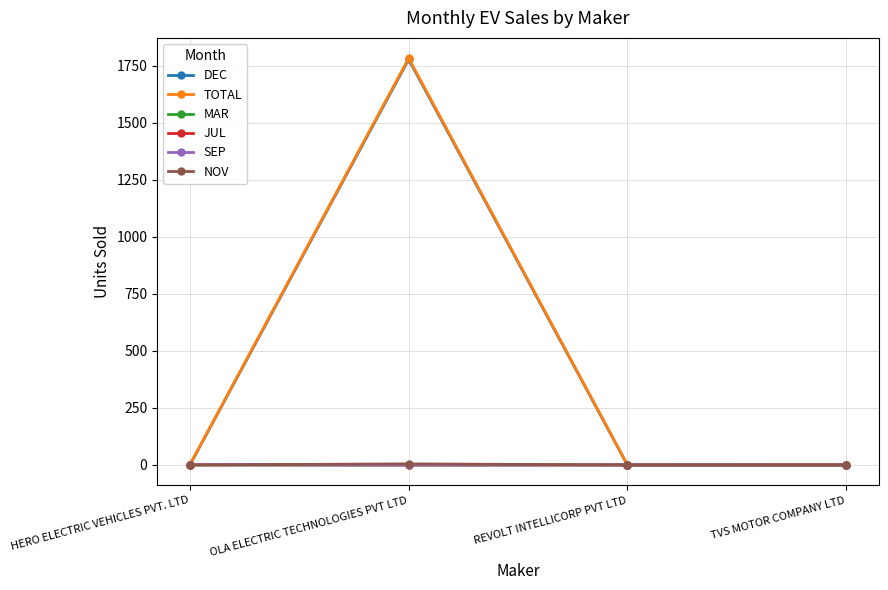

Does the chart have visible grid lines?

Yes